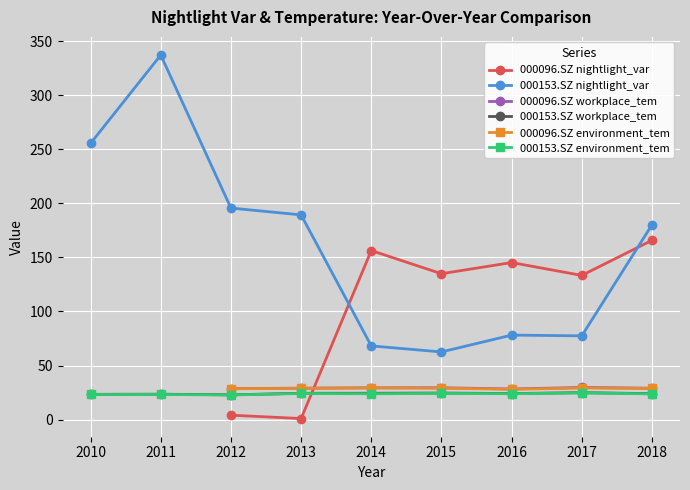

What is the maximum value shown in the chart?

337.1